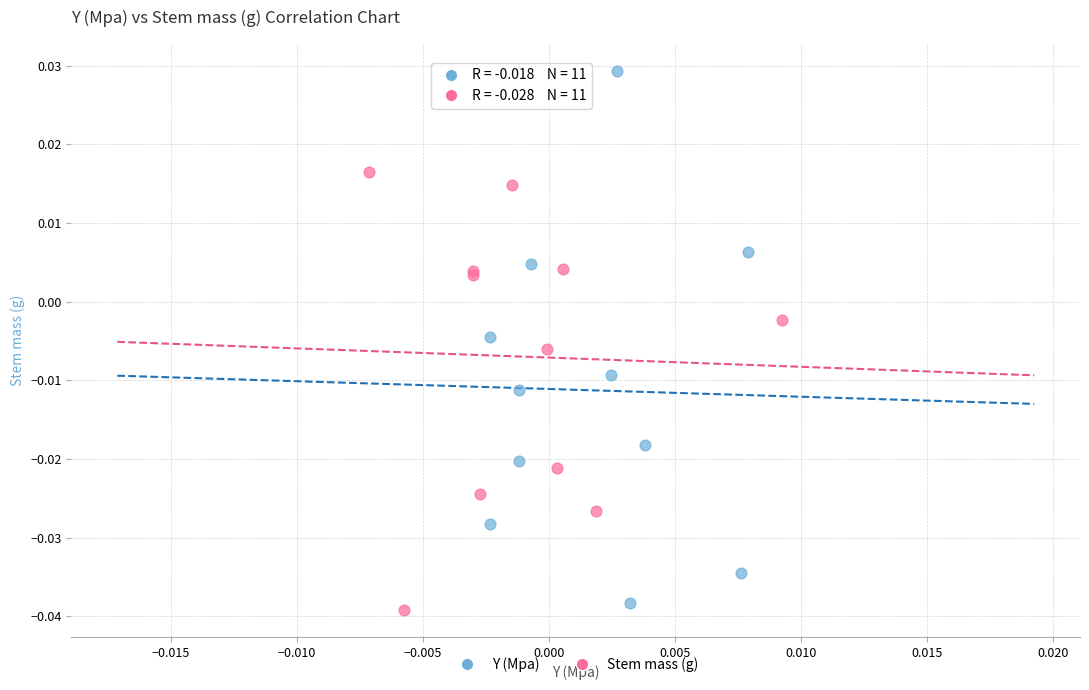

What are all the series names shown in the legend?

Y (Mpa), Stem mass (g)